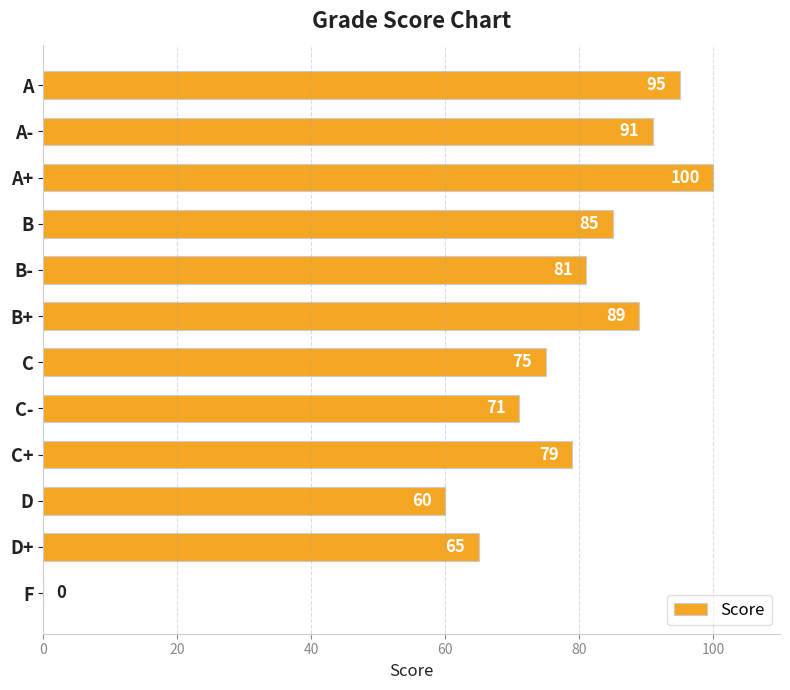

The value at F is 0. True or false?

True